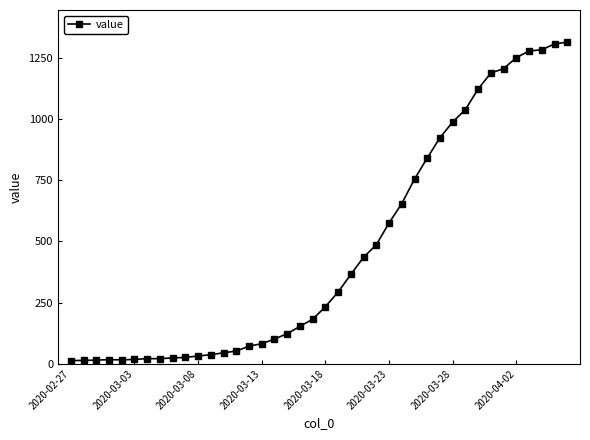

What is the average value?

465